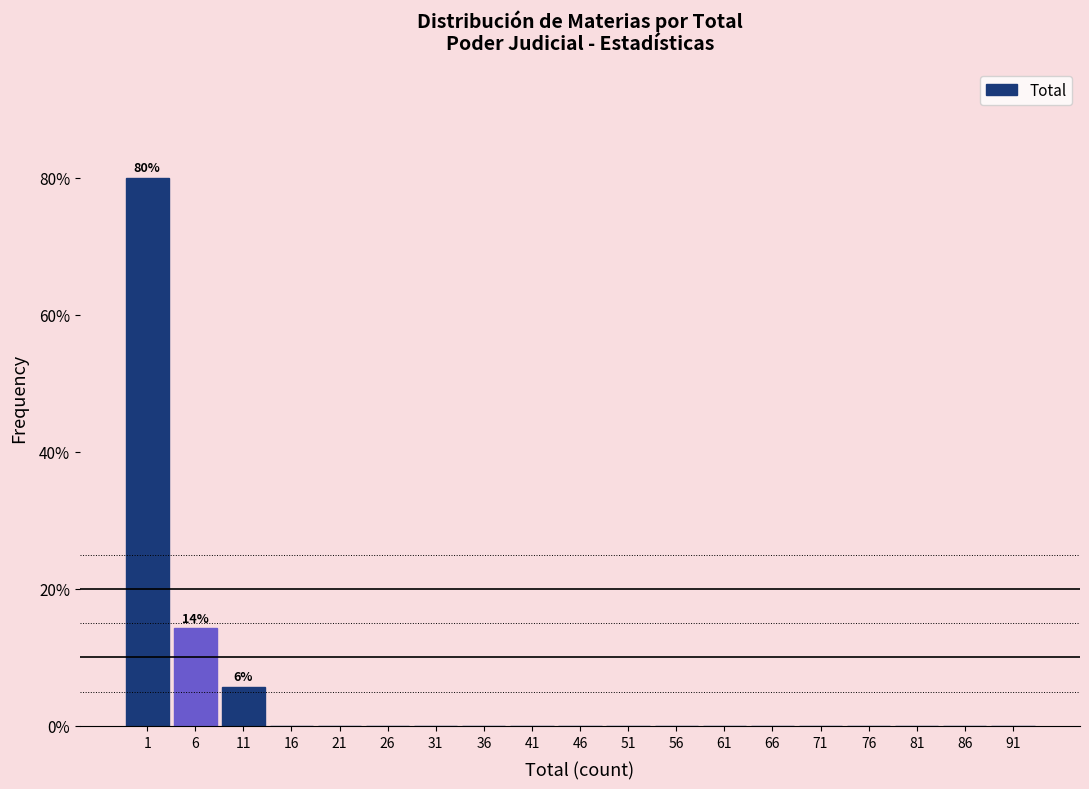

Reading left to right, list all the values displayed in this chart.

1=80.0	6=14.3	11=5.7	16=0.0	21=0.0	26=0.0	31=0.0	36=0.0	41=0.0	46=0.0	51=0.0	56=0.0	61=0.0	66=0.0	71=0.0	76=0.0	81=0.0	86=0.0	91=0.0